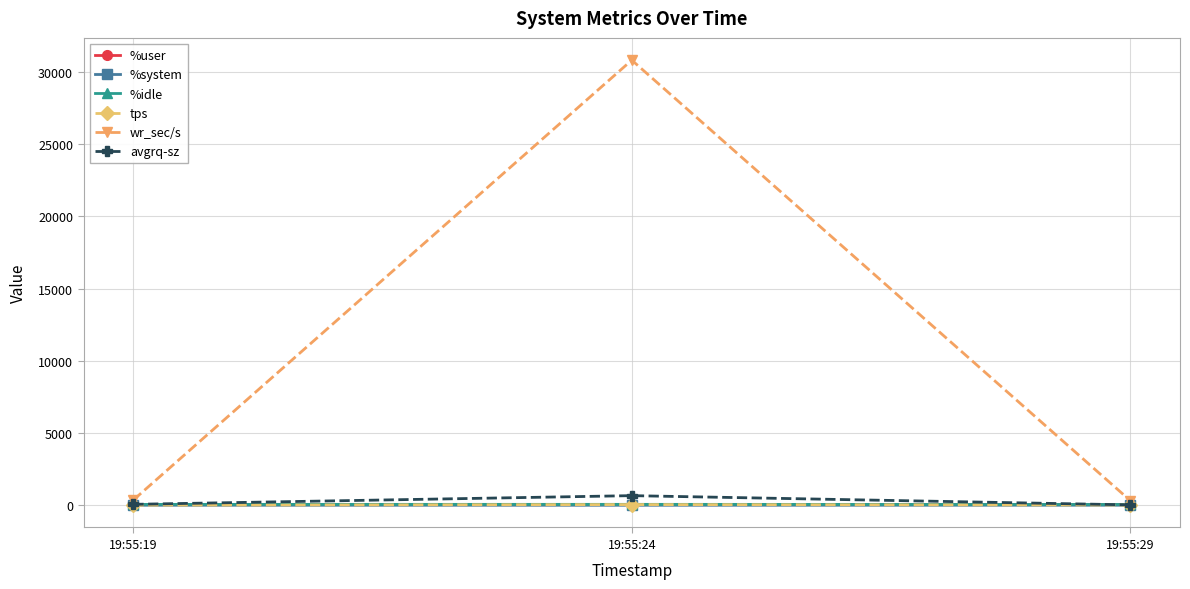

What is the maximum value shown in the chart?

30806.4